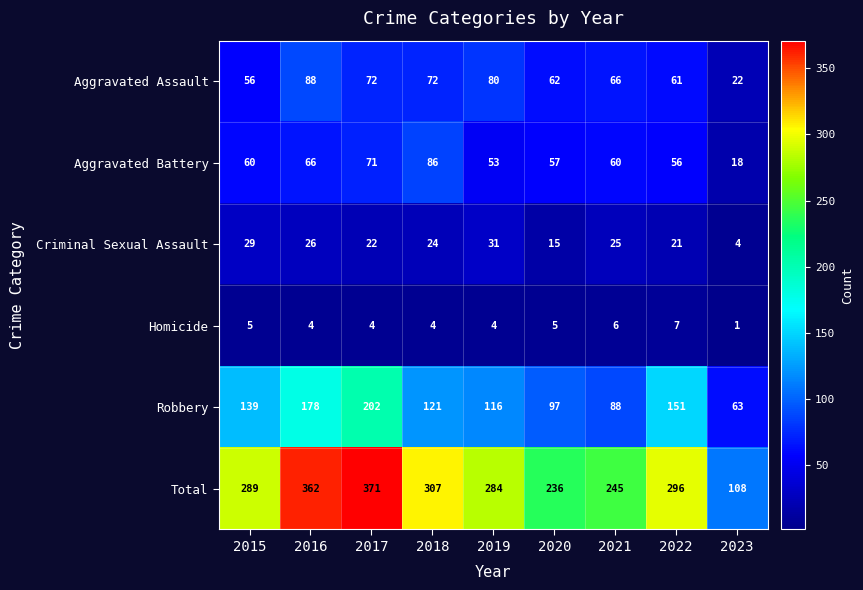

Which series has the widest spread of values?

Total